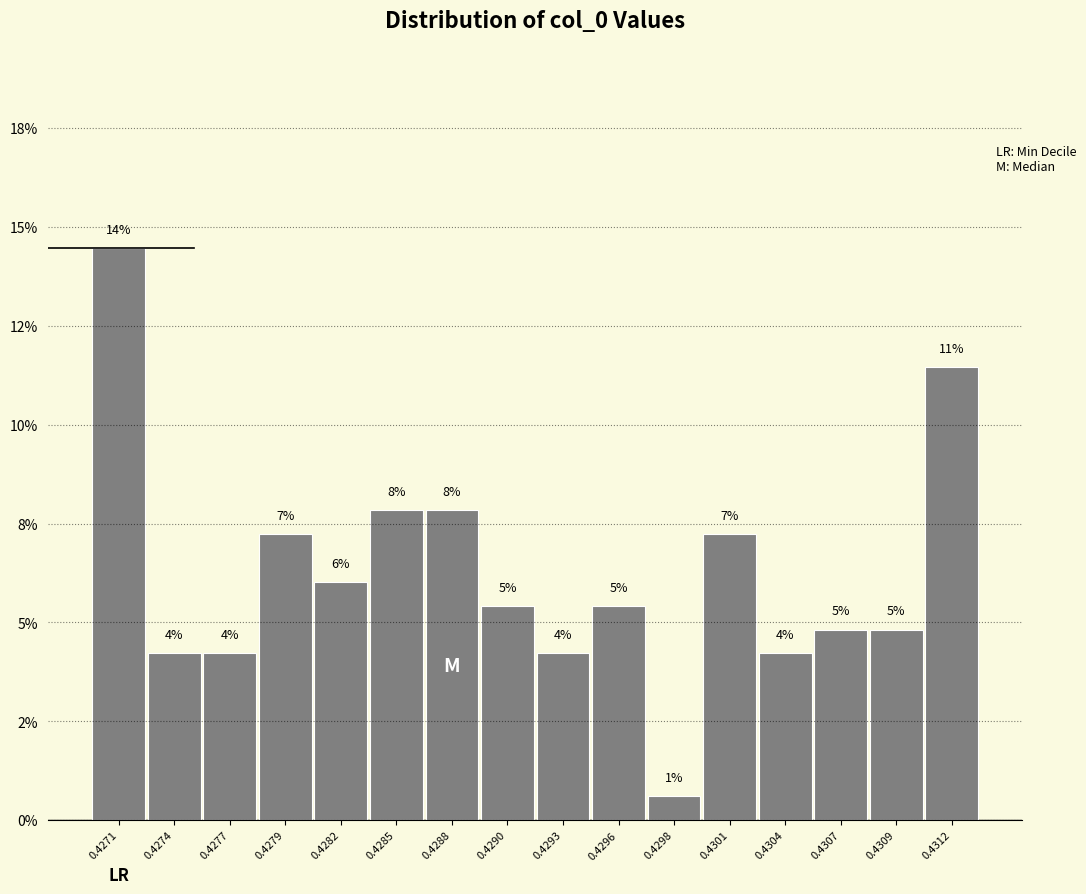

Does the chart contain any negative values?

No